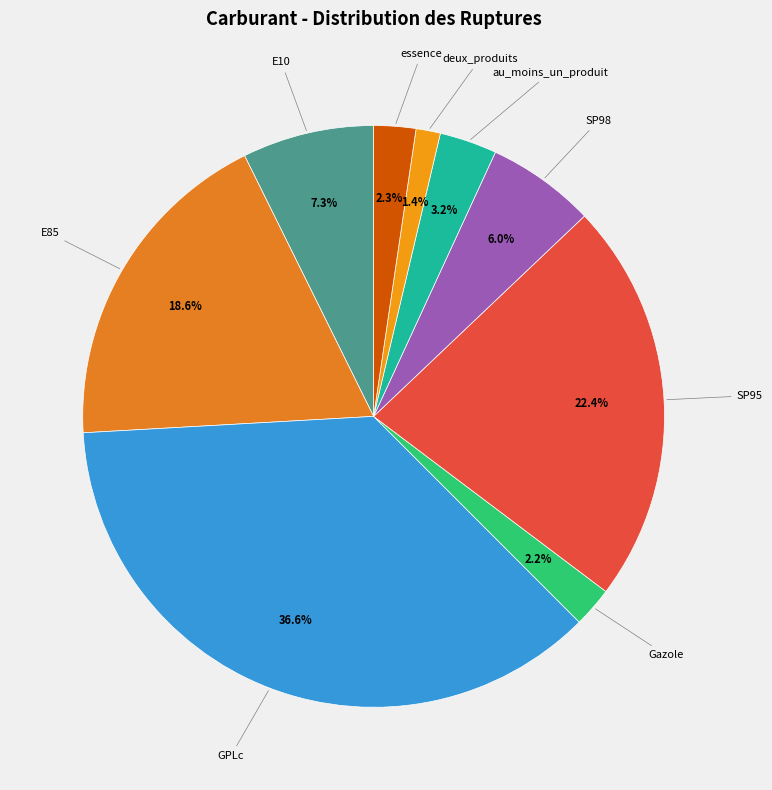

Is there any slice that represents more than half of the pie?

No